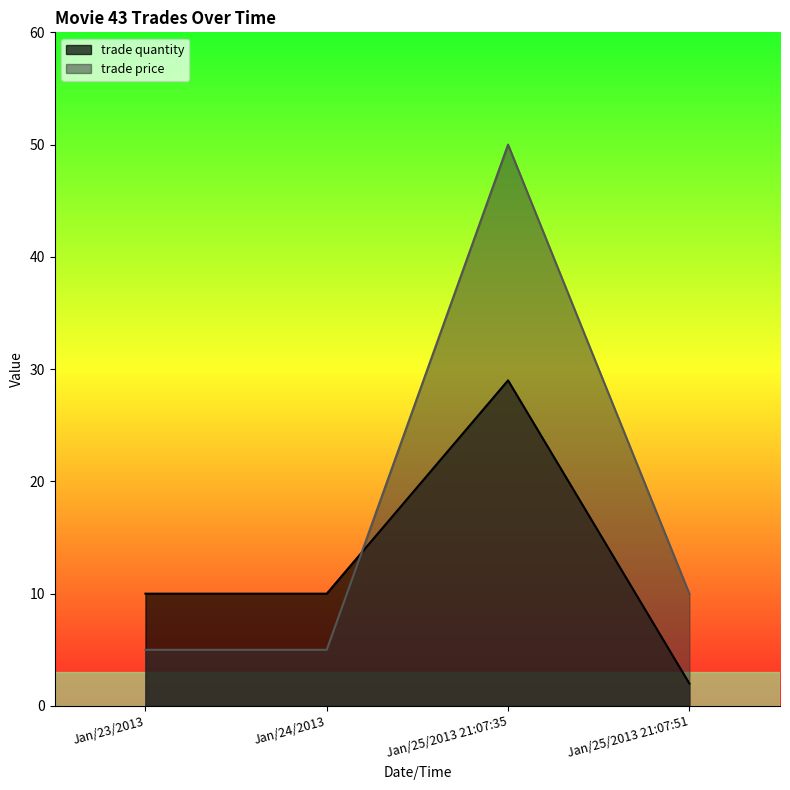

What is the highest value of the trade quantity series?

29